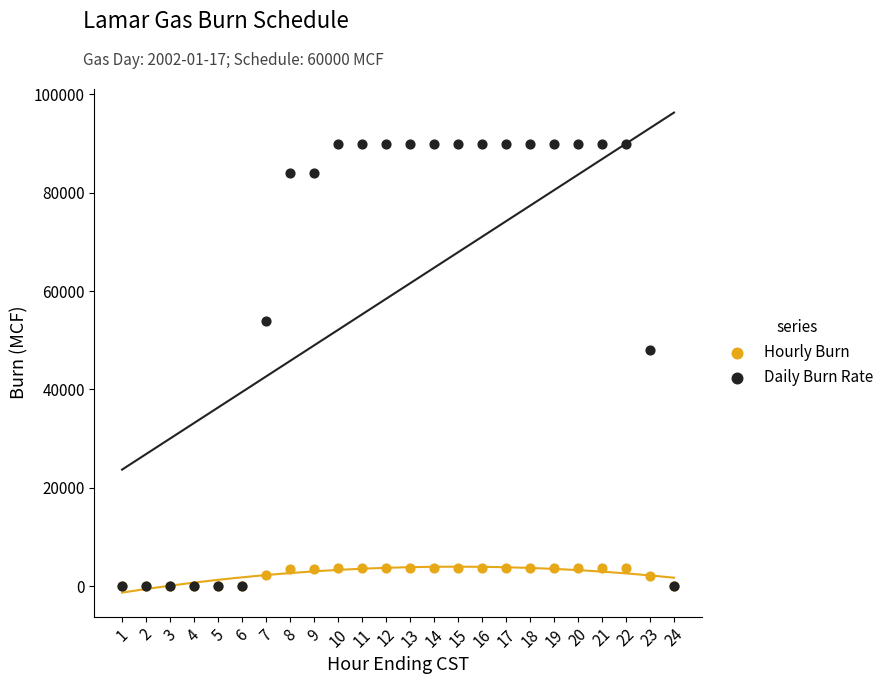

Which series has the widest spread of Y values?

Daily Burn Rate